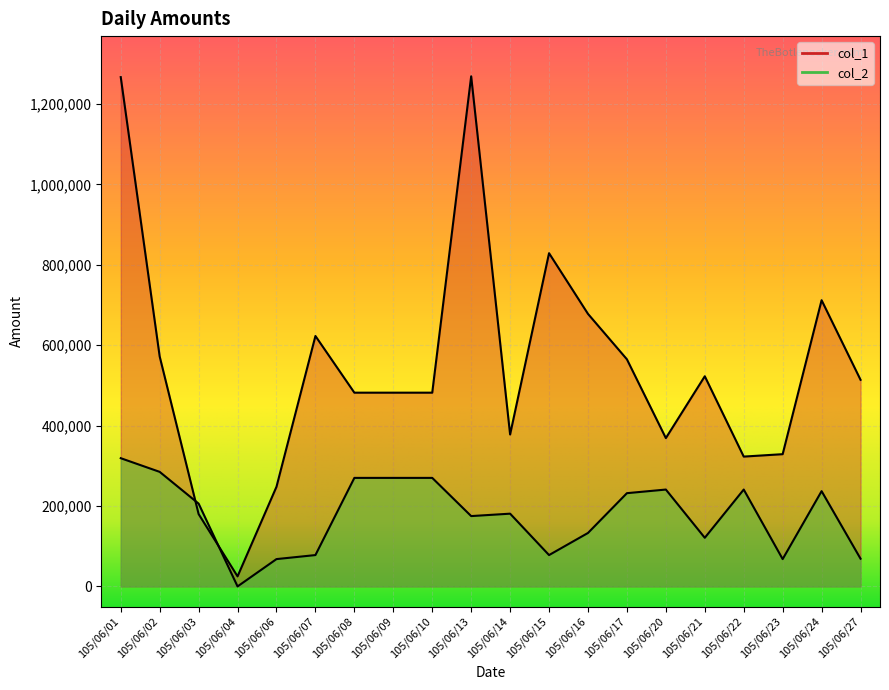

What value does the col_2 series have at 105/06/01?

319000